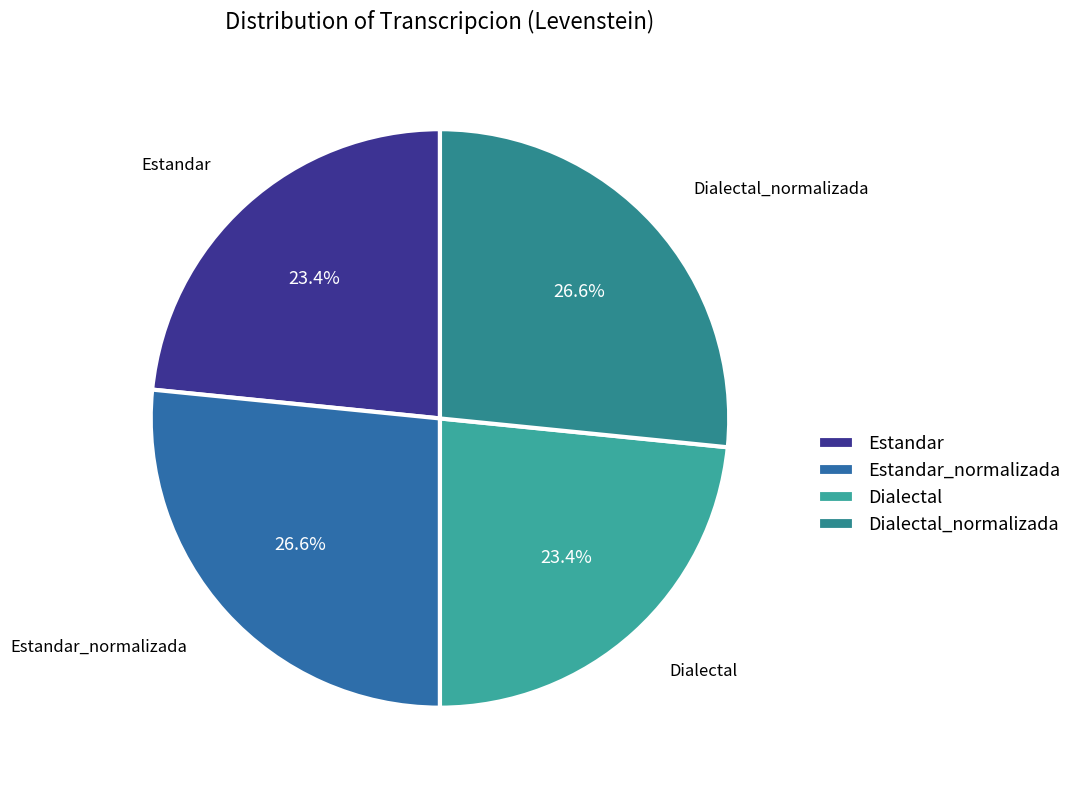

Between Estandar and Dialectal_normalizada, which is larger?

Dialectal_normalizada